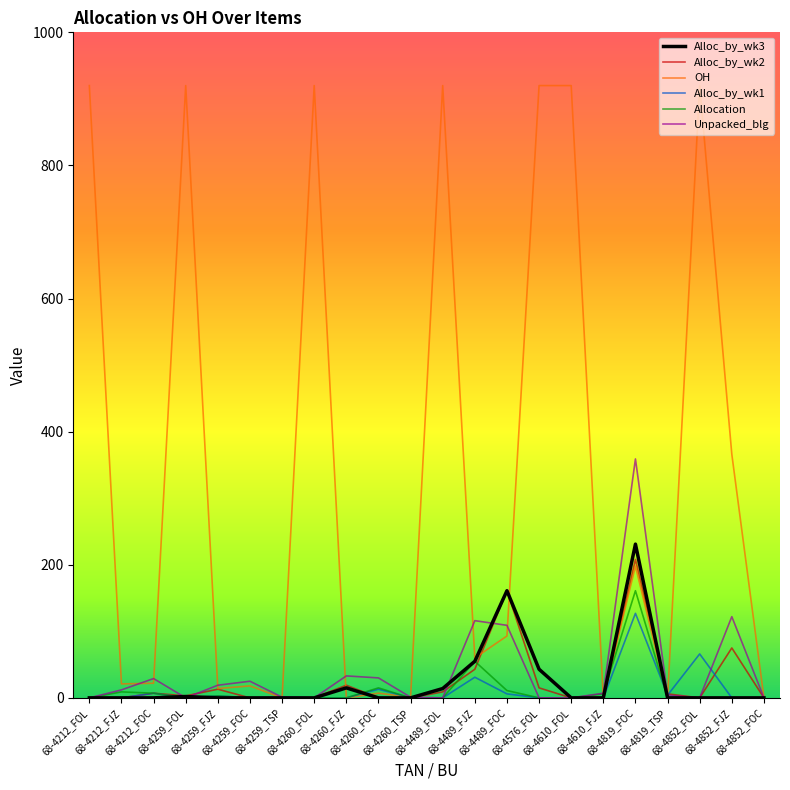

What is the greatest value displayed?

920